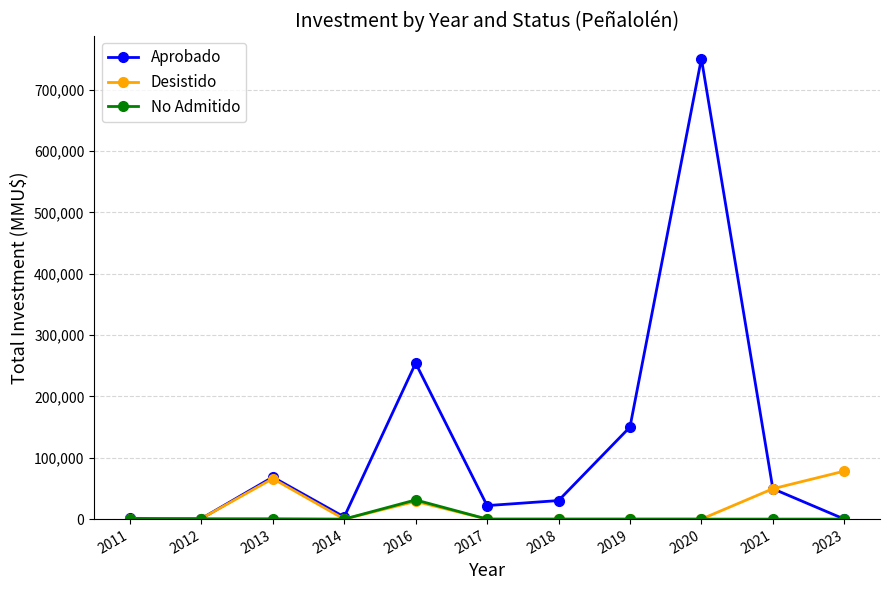

What are all the series names shown in the legend?

Aprobado, Desistido, No Admitido